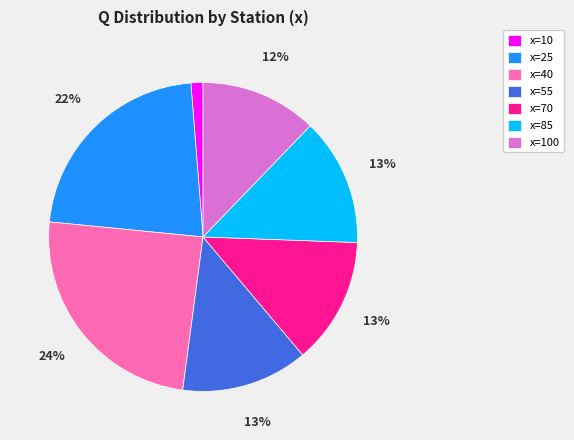

Count the number of slices in the pie.

7